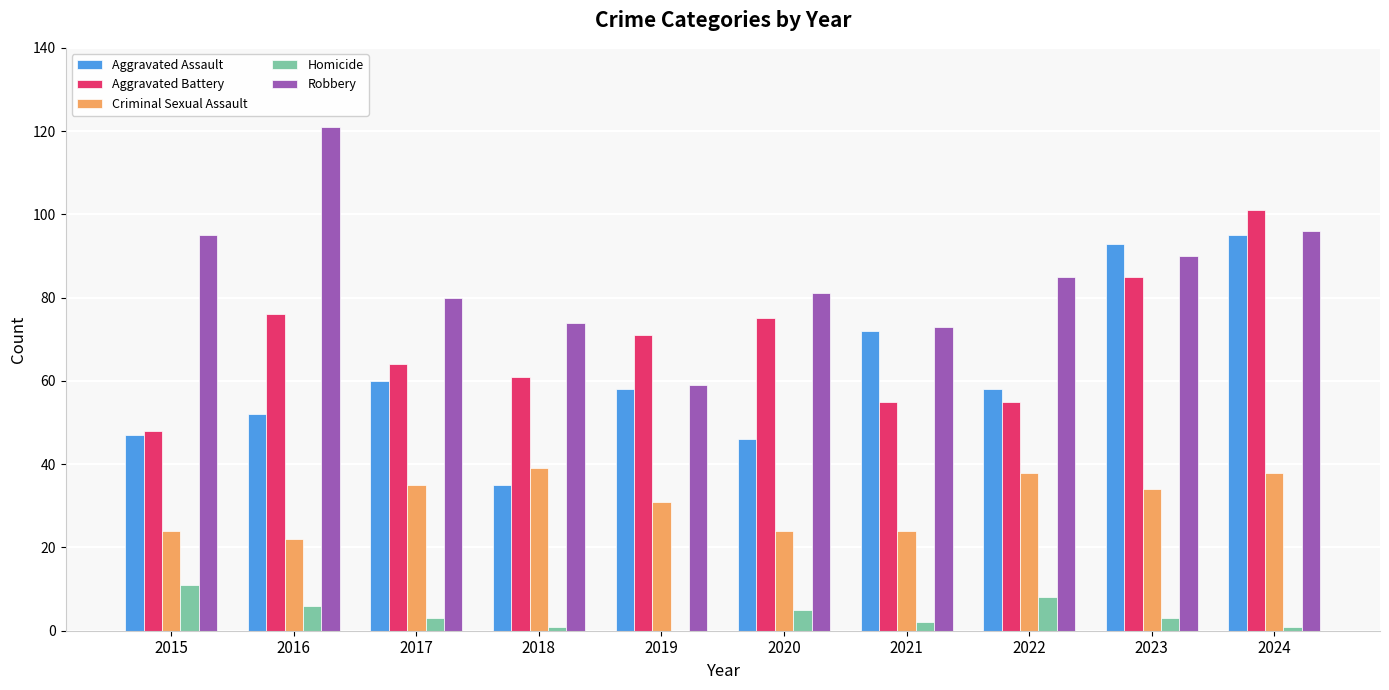

What are all the series names shown in the legend?

Aggravated Assault, Aggravated Battery, Criminal Sexual Assault, Homicide, Robbery